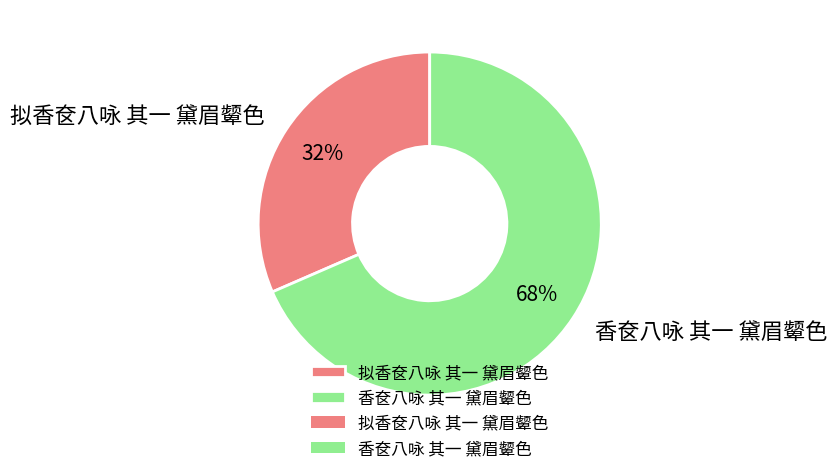

Which has a higher value, 香奁八咏 其一 黛眉颦色 or 拟香奁八咏 其一 黛眉颦色?

香奁八咏 其一 黛眉颦色